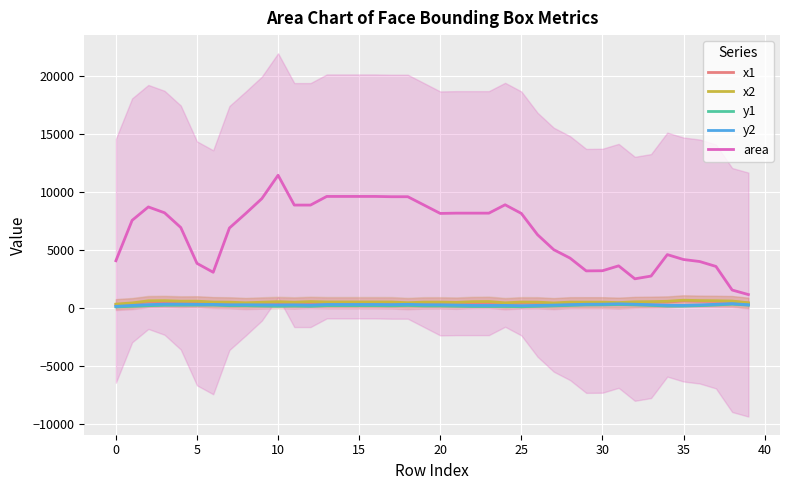

What is the difference between the maximum and minimum values in the area series?

10283.2